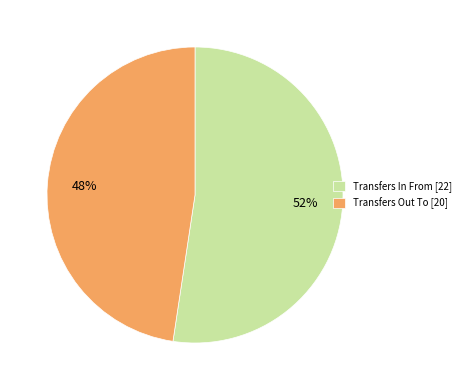

To the nearest percent, what is the average slice percentage?

50%